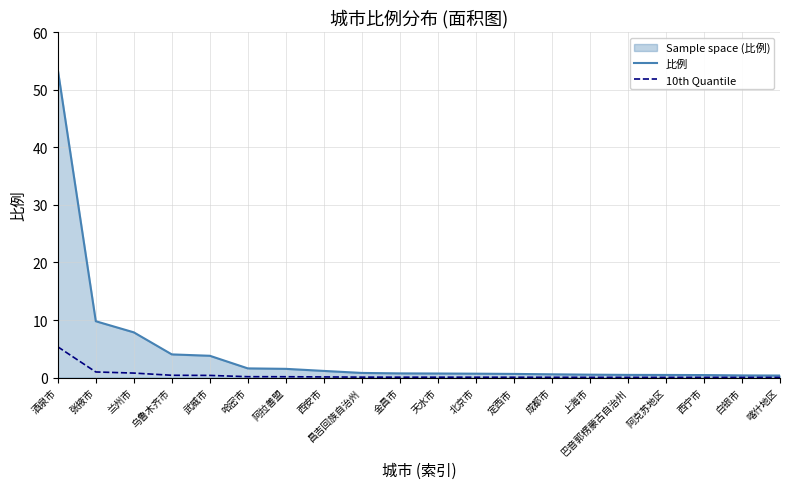

Does the chart display data point markers on the line(s)?

No